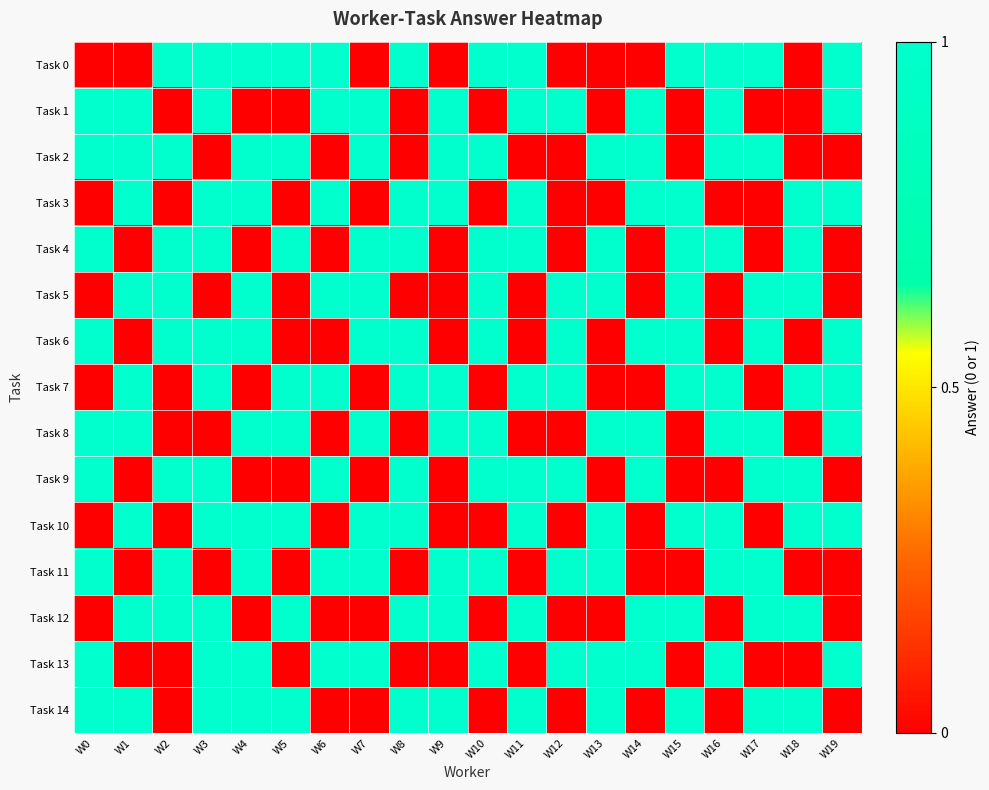

Between W5 and W9, which series saw the biggest shift?

Task 0